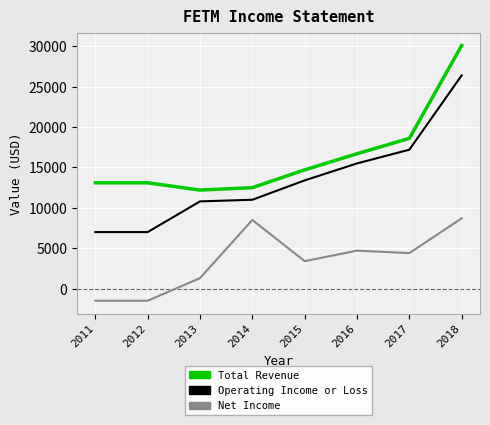

Is the value of Net Income at 2015 greater than the value of Total Revenue at 2015?

No